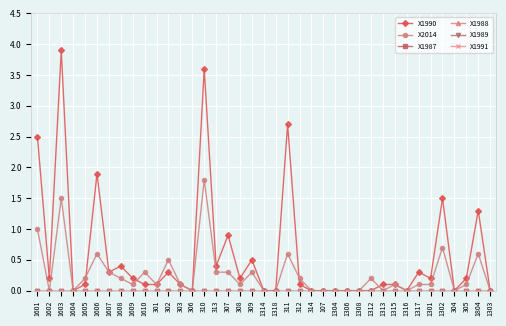

At which category is the sum across all series the highest?

1603